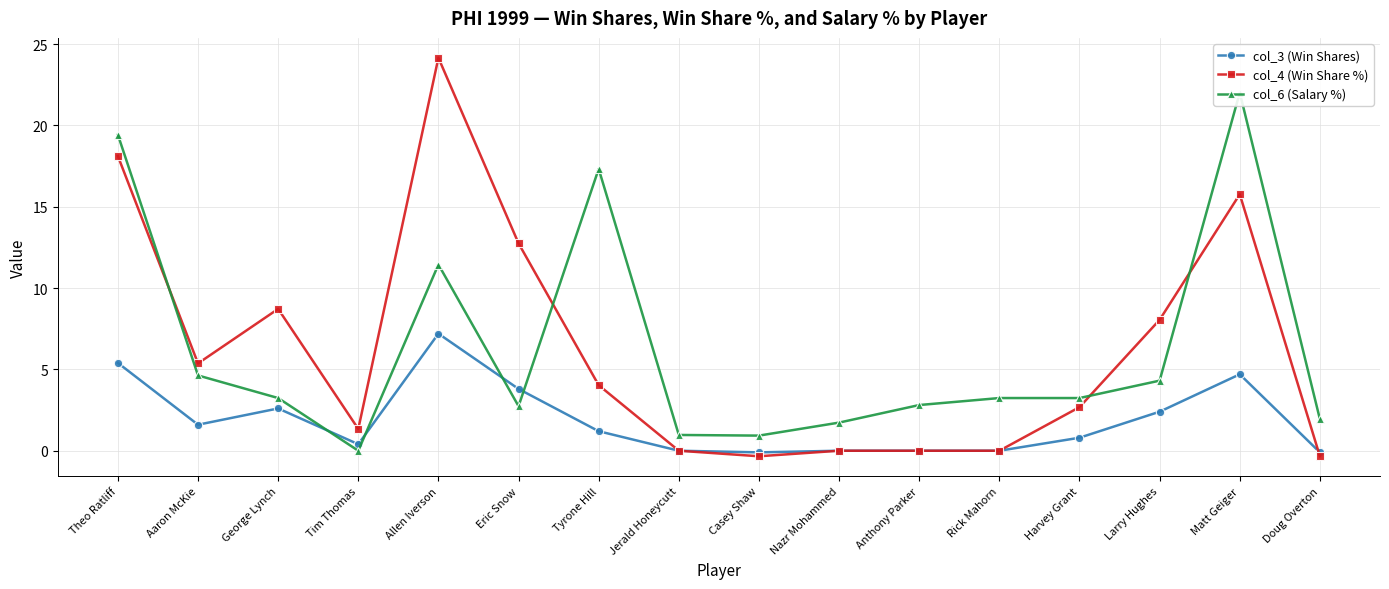

Where is the first local maximum for col_4 (Win Share %)?

George Lynch